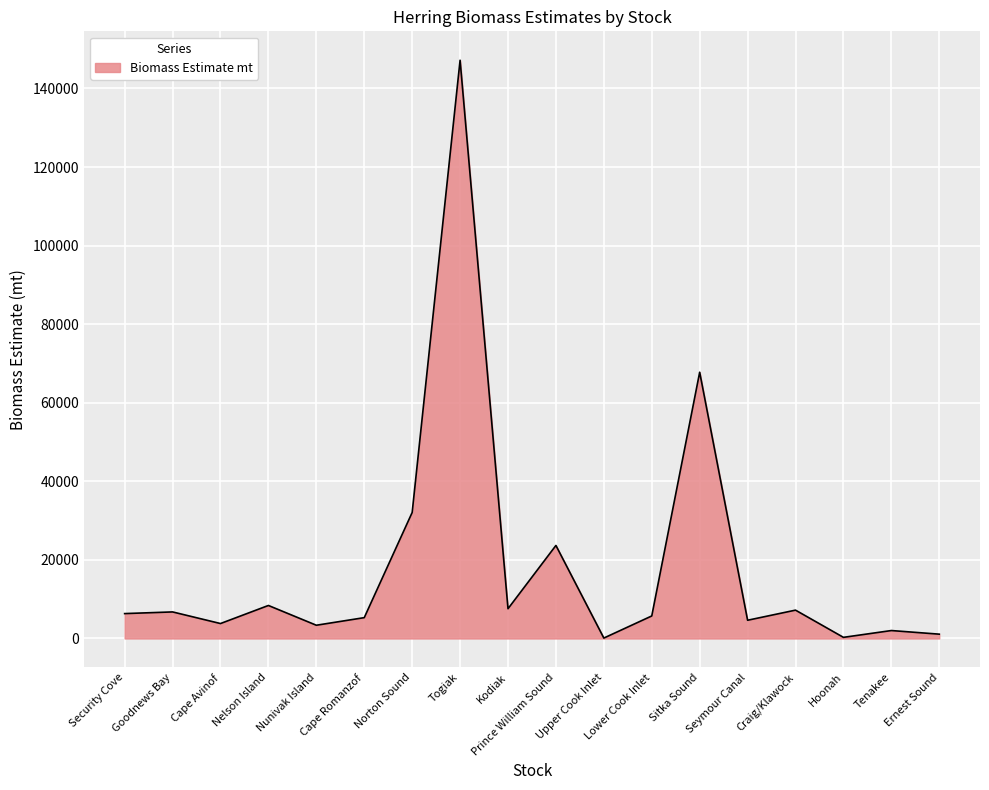

At which category does the data reach its first local valley?

Cape Avinof